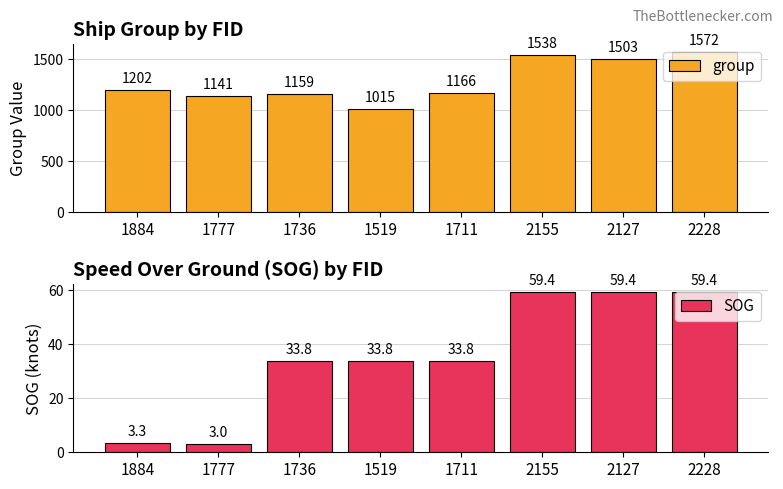

At 1736, list the series in order from largest to smallest.

group, SOG